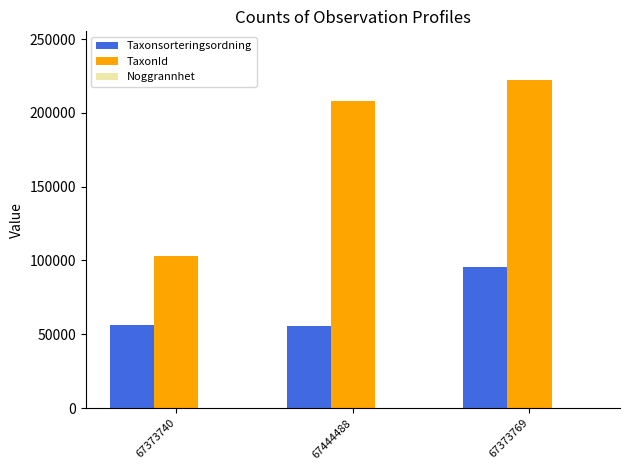

What is the greatest value displayed?

221945